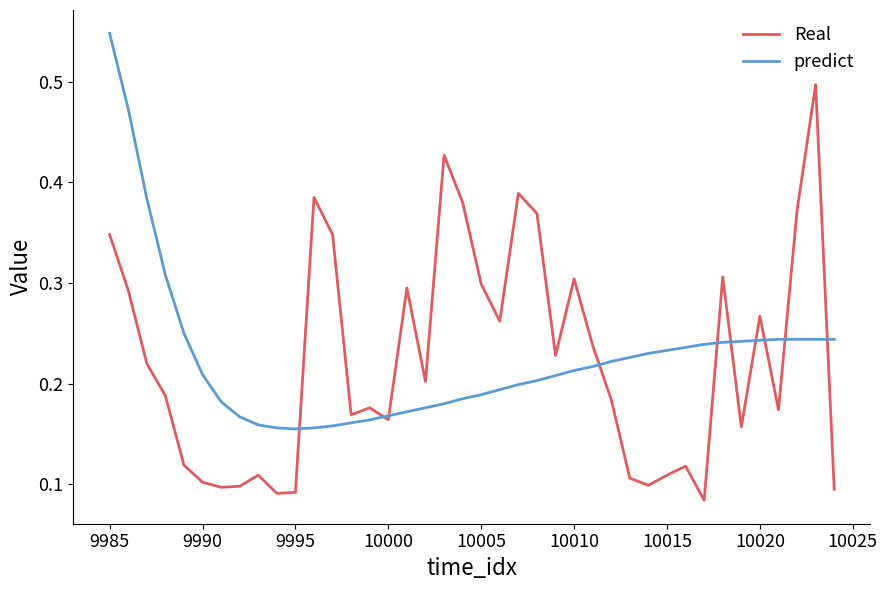

Rank the series by their maximum value, from highest to lowest.

predict, Real